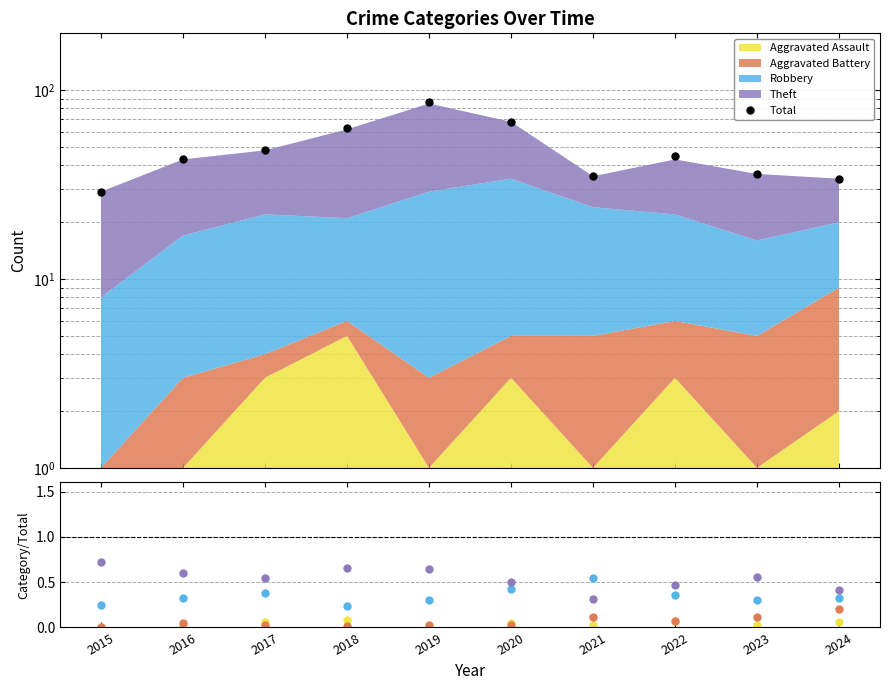

Which label corresponds to the largest value in the chart?

2019